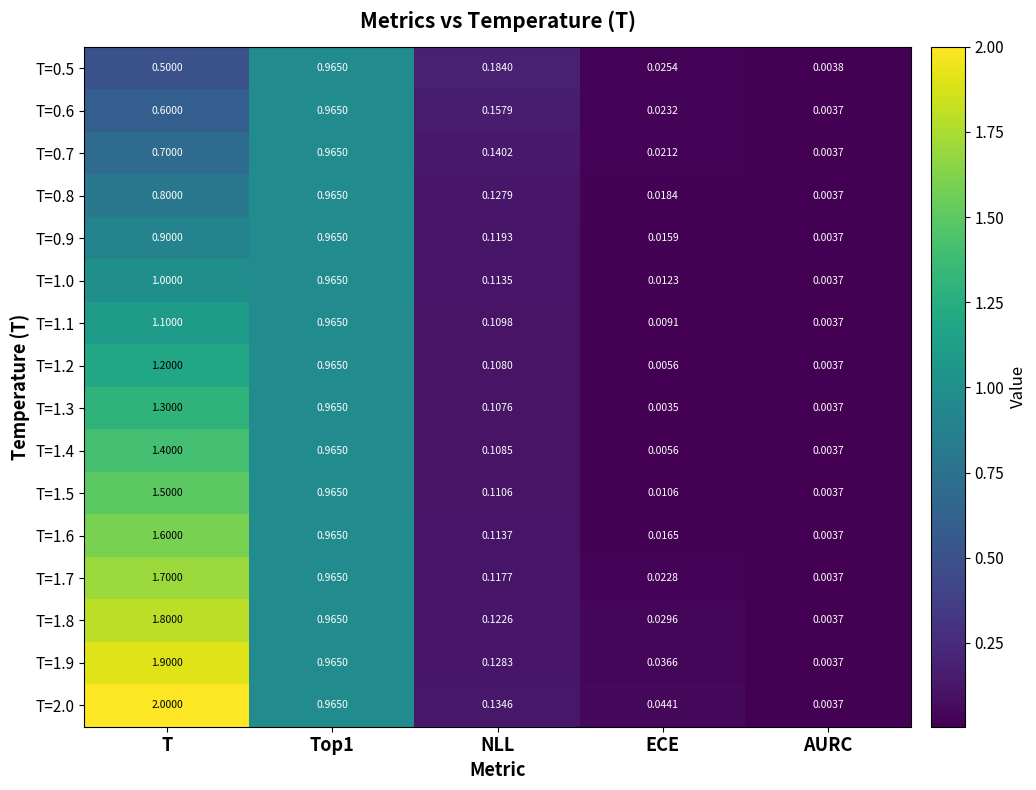

At how many categories does at least one series exceed 0?

5